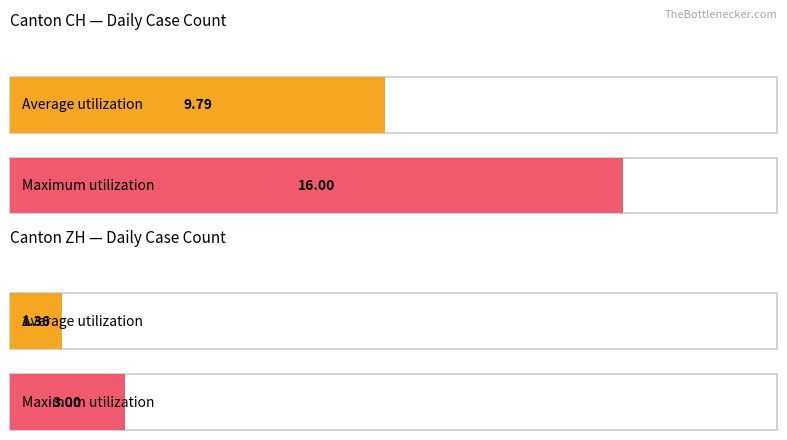

Which has a higher value, CH or ZH?

CH